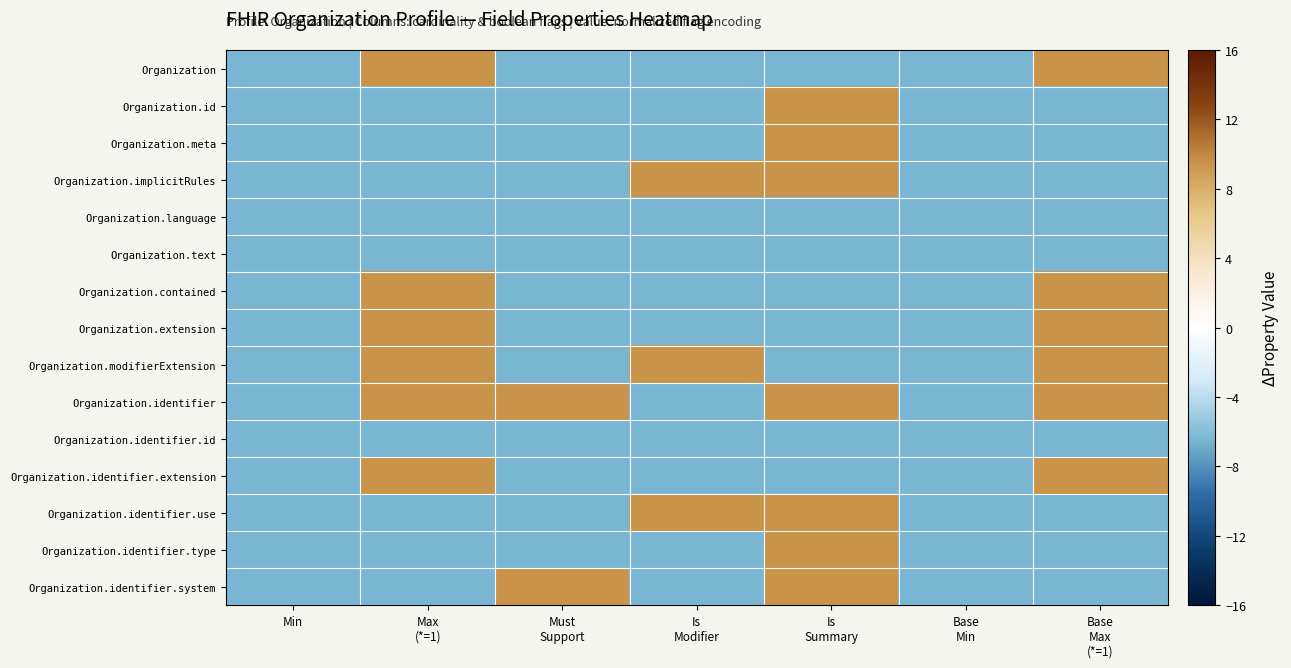

What is the difference between the highest and lowest values at Max
(*=1)?

16.0